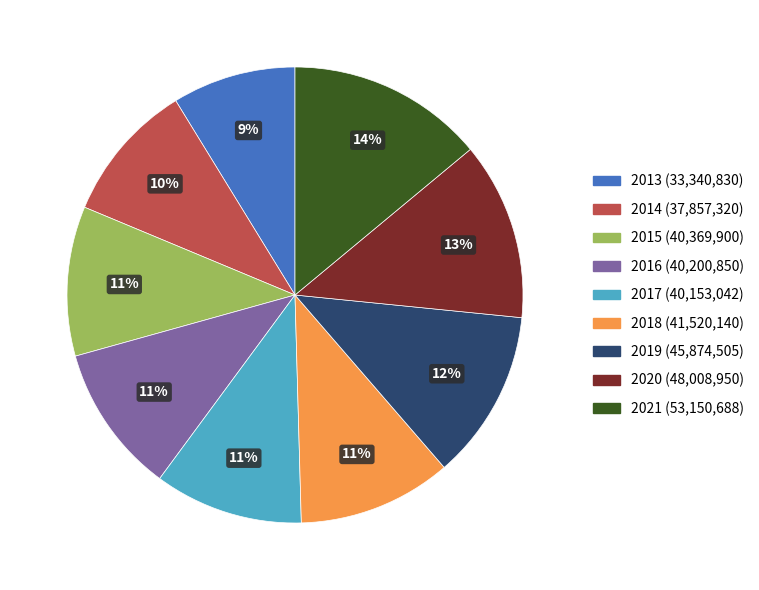

Is the sum of 2017 and 2015 greater than half?

No